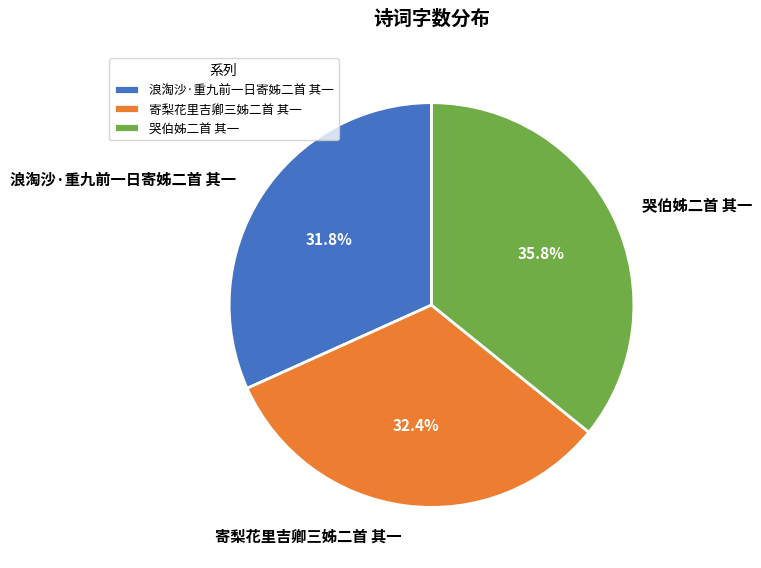

What is the ratio of the value at 寄梨花里吉卿三姊二首 其一 to the value at 哭伯姊二首 其一?

0.9